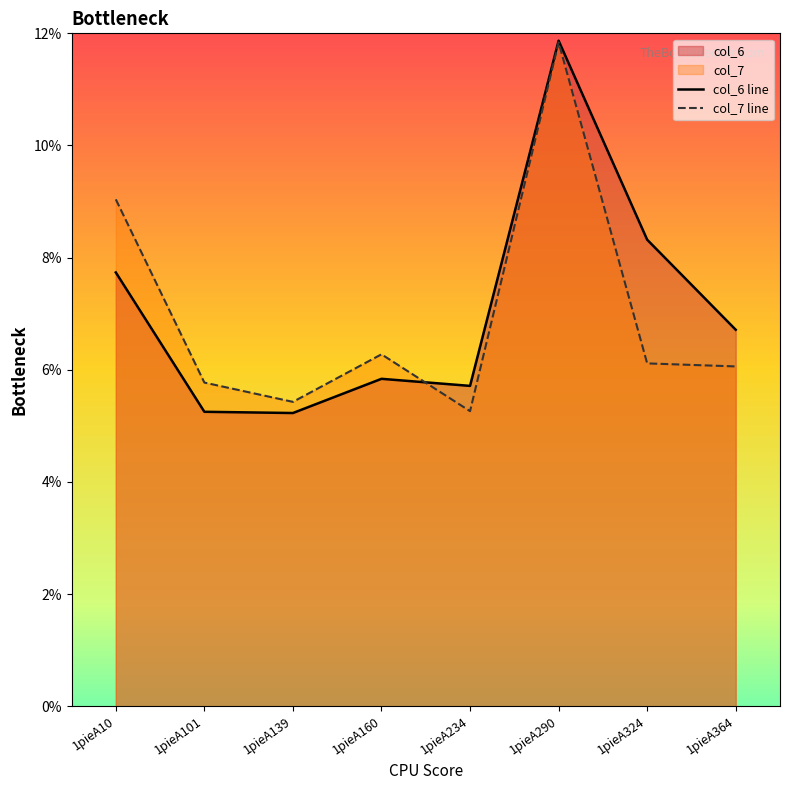

List the series in order of their peak value, highest first.

col_6 line, col_7 line